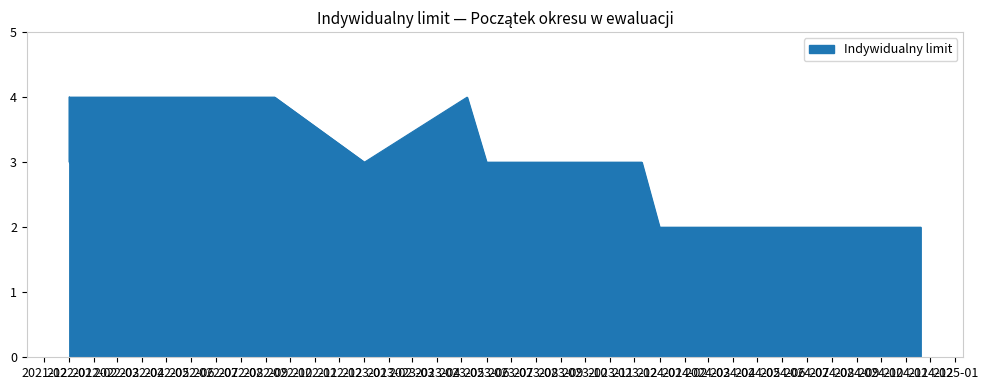

How many data points are less than 4?

9